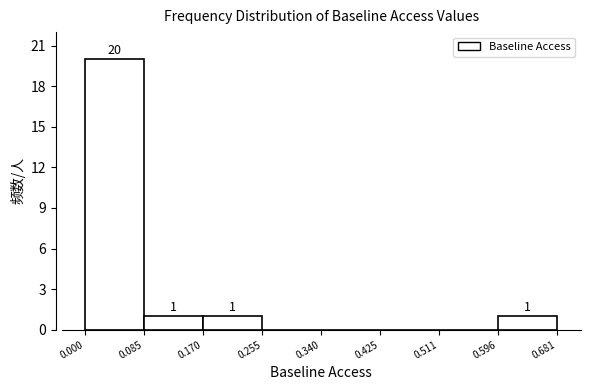

Over which range of the x-axis is the bar tallest?

0.000 to 0.085